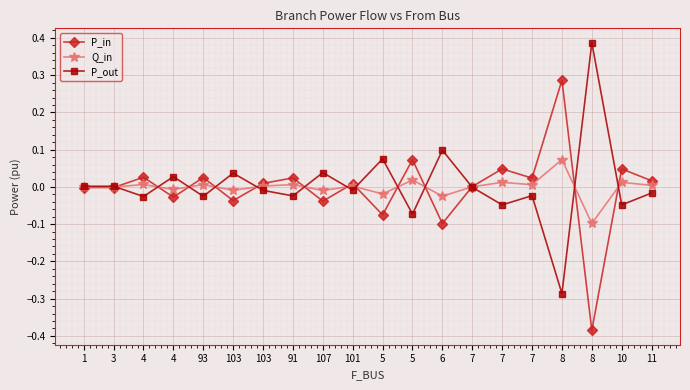

Count the number of categories in the chart.

20